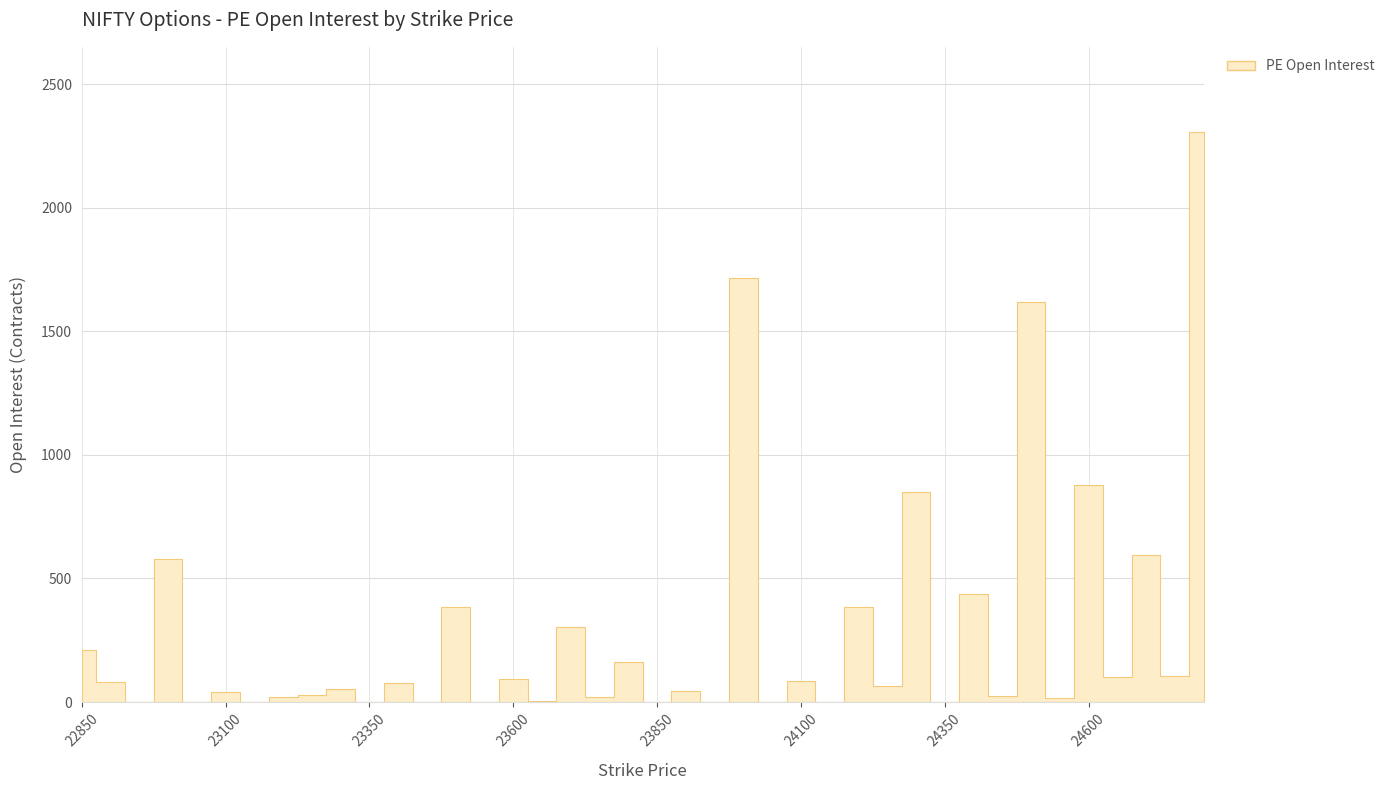

What is the average value?

282